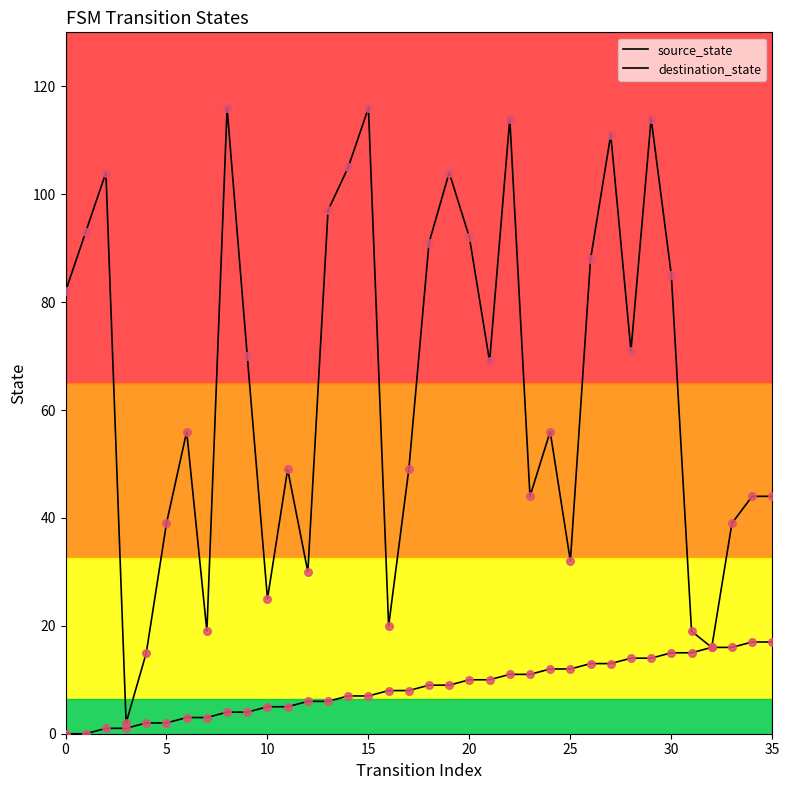

How many lines are shown in the chart?

2